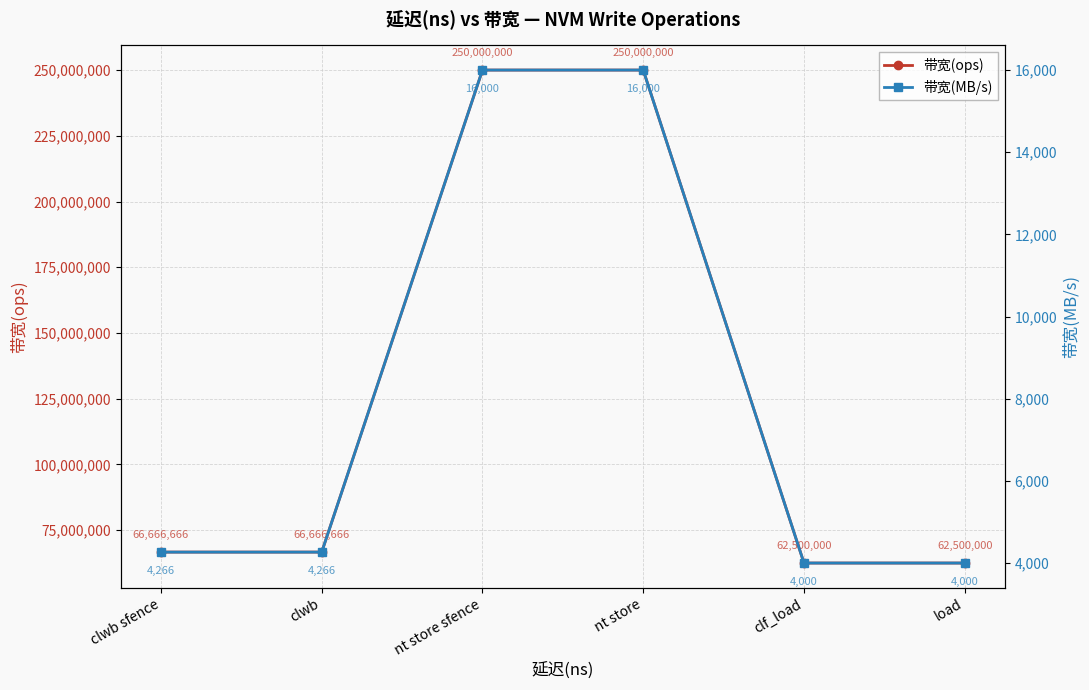

True or false: 带宽(MB/s) has more than 2 interior local peaks.

False